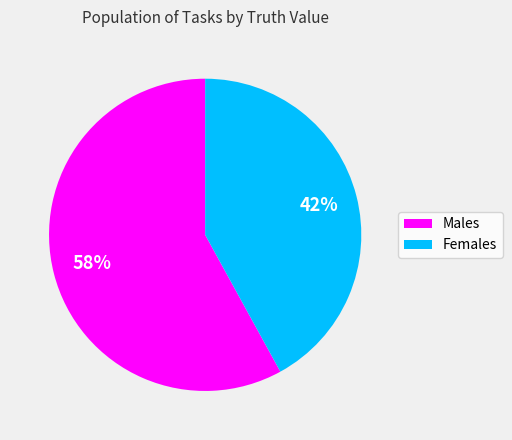

To the nearest percent, what is the difference between the largest and smallest slice percentages?

16%